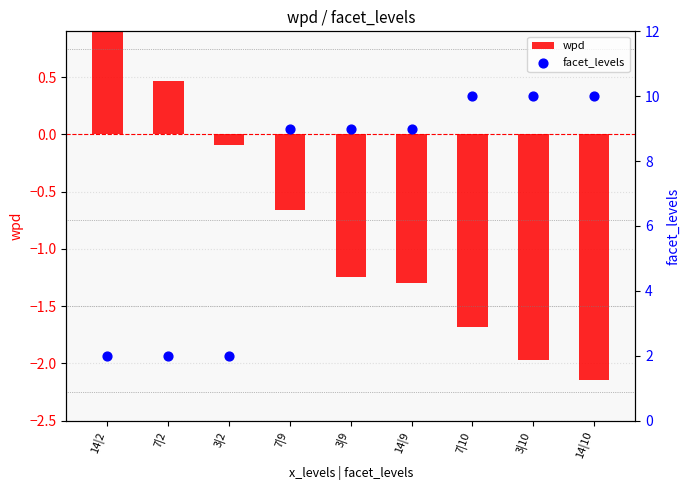

At which category is the sum across all series the highest?

14|2